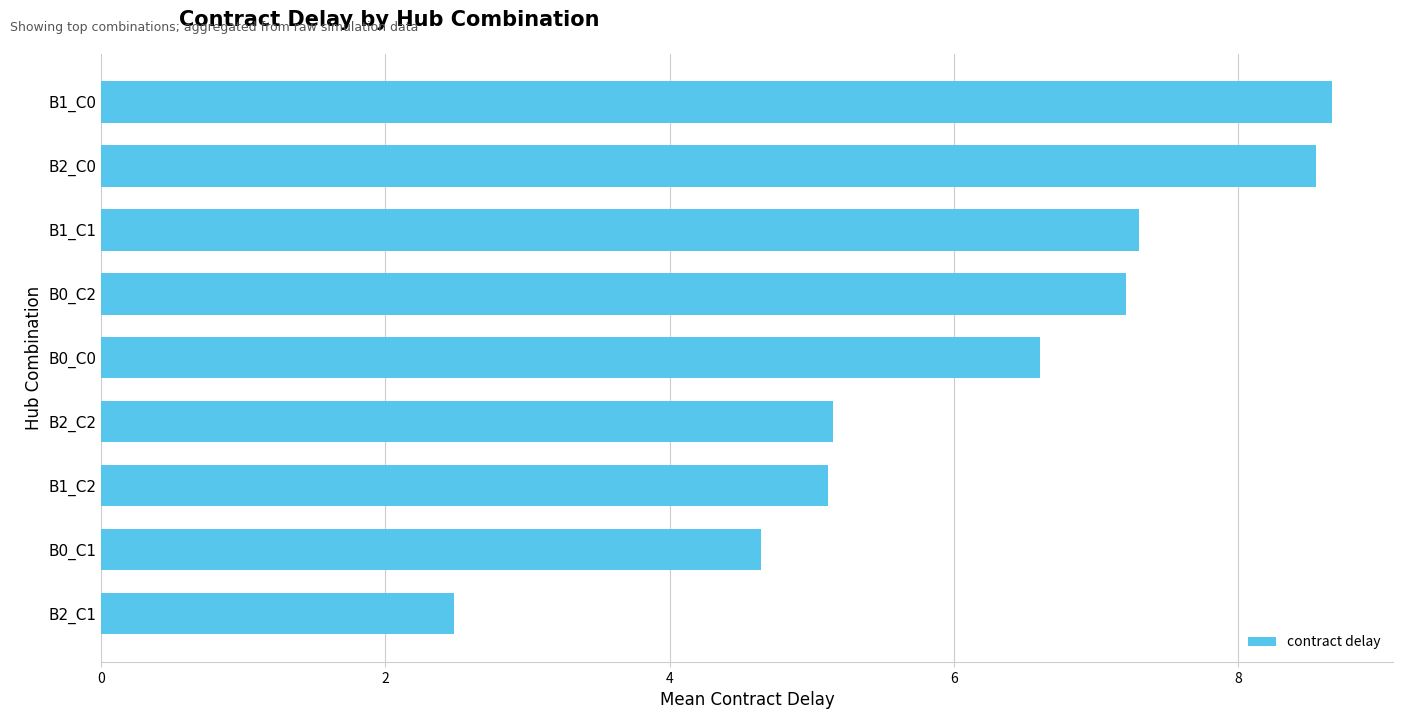

How many series are shown in this chart?

1